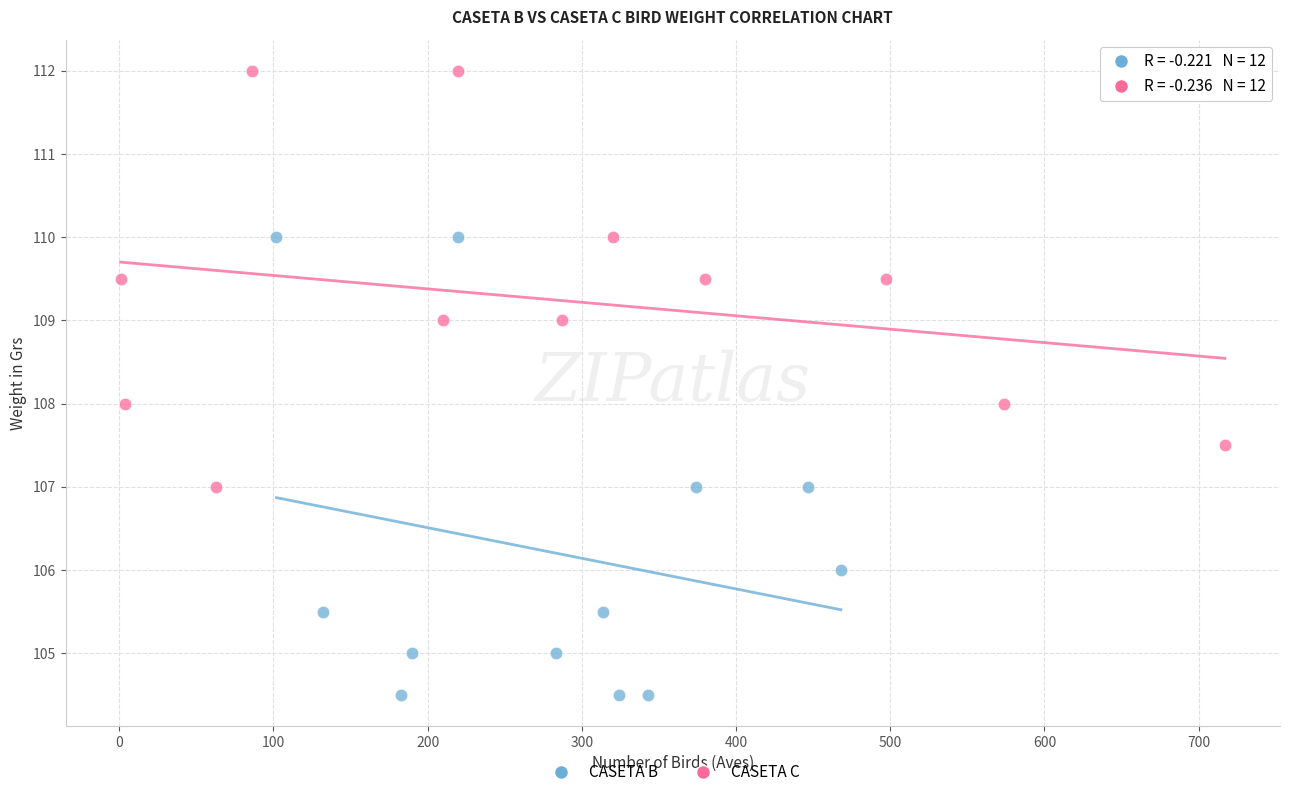

Which series contains the highest Y value?

CASETA C